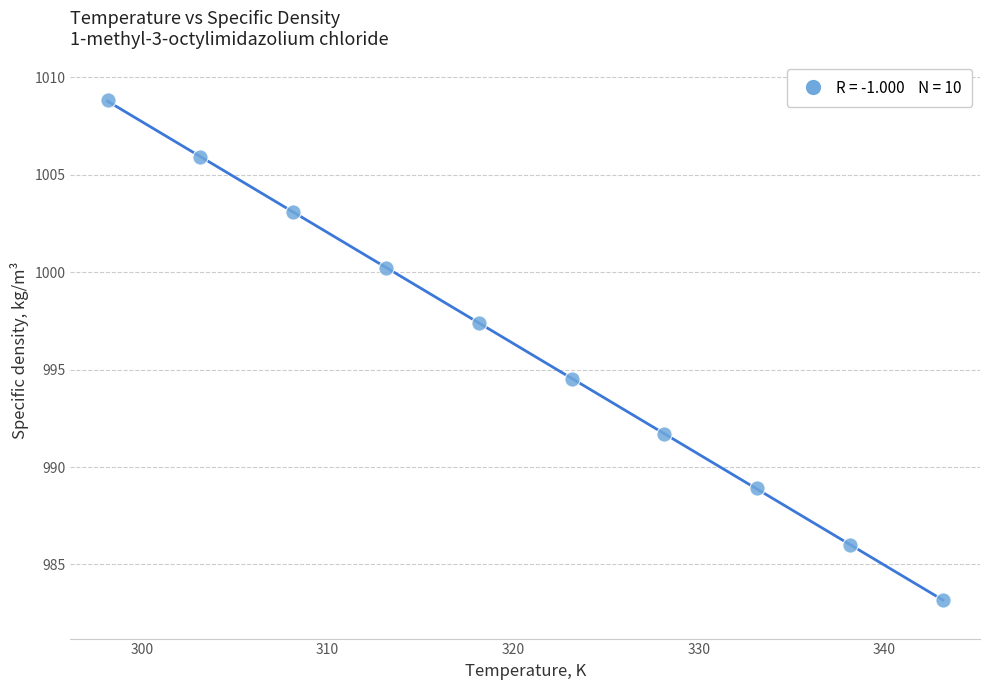

What is the average Y value?

996.0